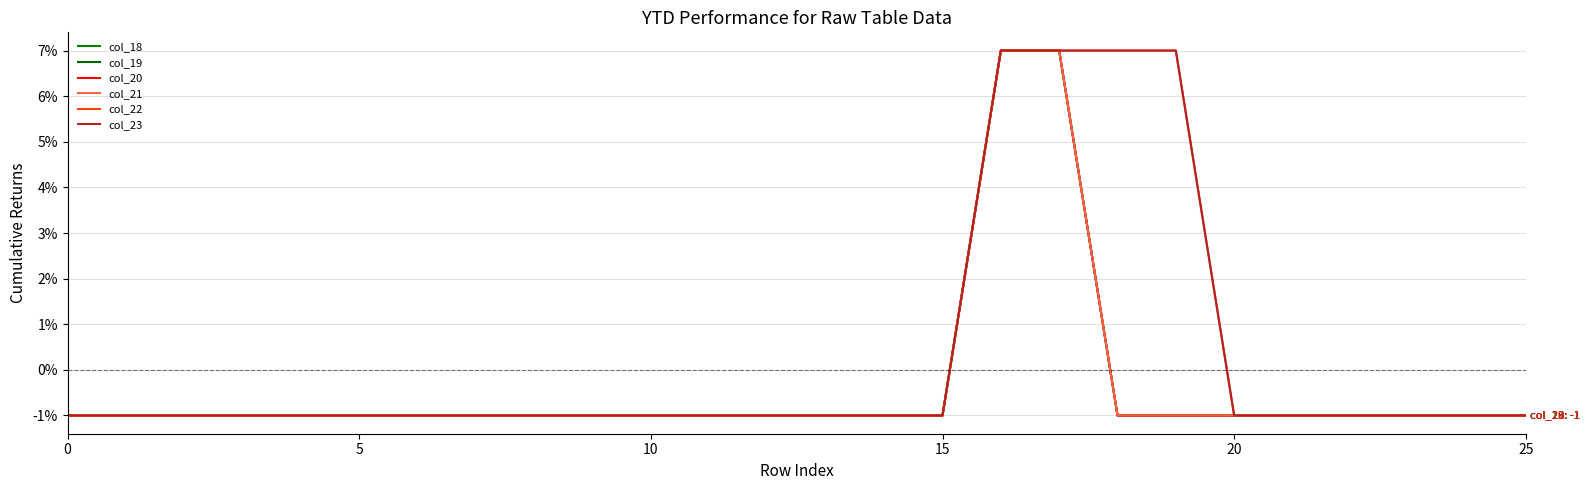

What is the greatest value displayed?

7